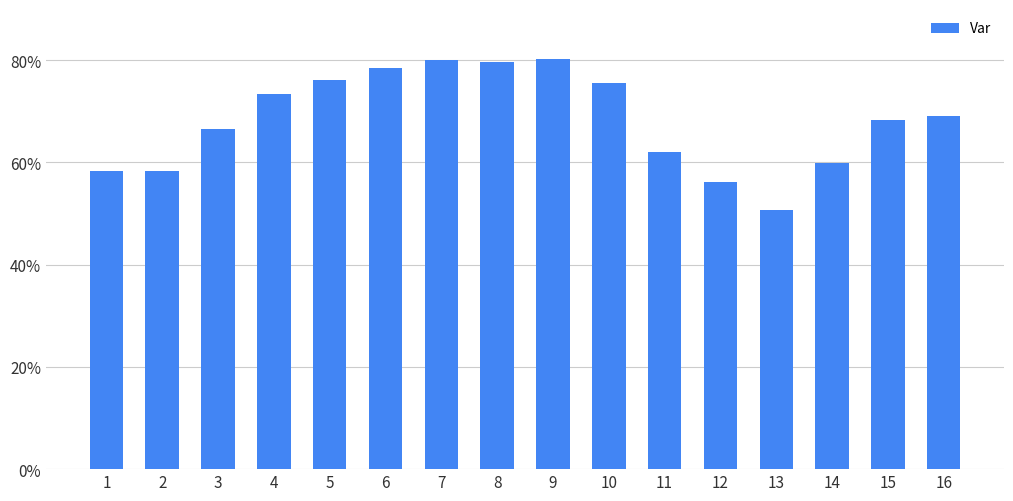

The chart shows a value of 56.2 at 12. True or false?

True